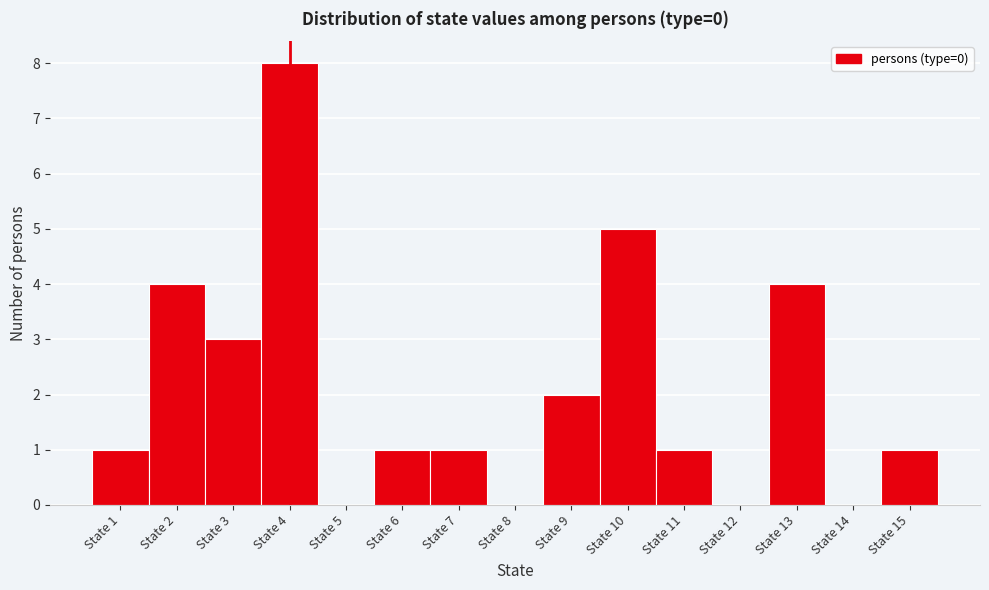

Reading left to right, transcribe this chart: for each bar, give the range it covers on the x-axis and its height. The values are not printed on the chart, so give them approximately, as read against the axis.

0.5 to 1.5: 1
1.5 to 2.5: 4
2.5 to 3.5: 3
3.5 to 4.5: 8
4.5 to 5.5: 0
5.5 to 6.5: 1
6.5 to 7.5: 1
7.5 to 8.5: 0
8.5 to 9.5: 2
9.5 to 10.5: 5
10.5 to 11.5: 1
11.5 to 12.5: 0
12.5 to 13.5: 4
13.5 to 14.5: 0
14.5 to 15.5: 1